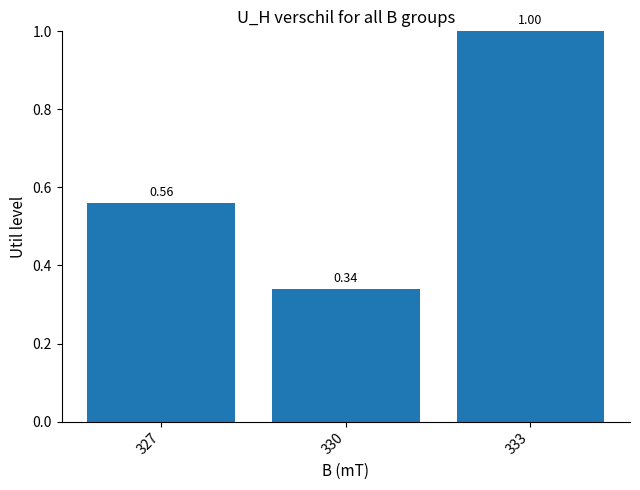

What is the change in value from 327 to 333?

+0.4